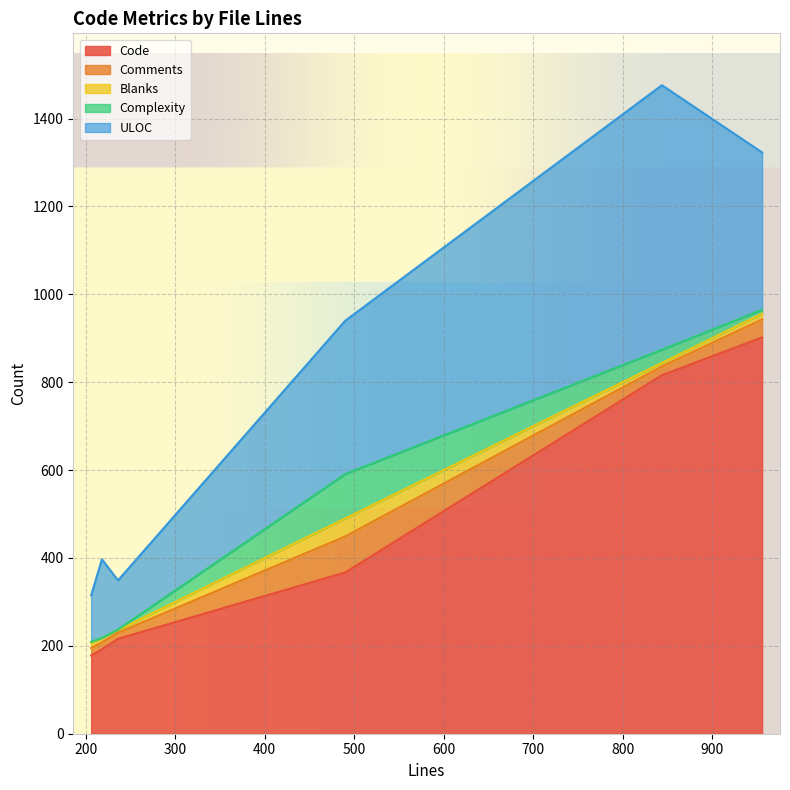

What is the spread (max minus min) of values at 490?

326